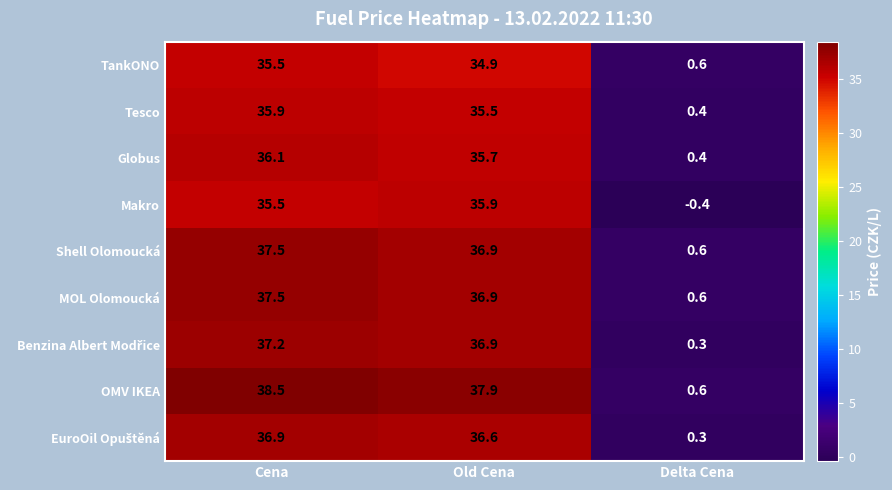

What value does the MOL Olomoucká series have at Old Cena?

36.9